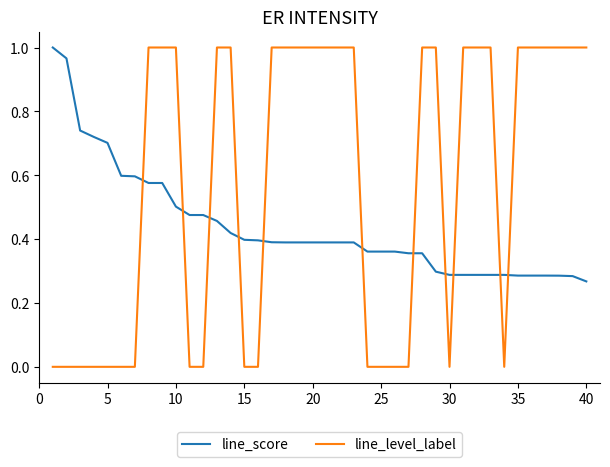

True or false: line_level_label and line_score intersect in this chart.

True